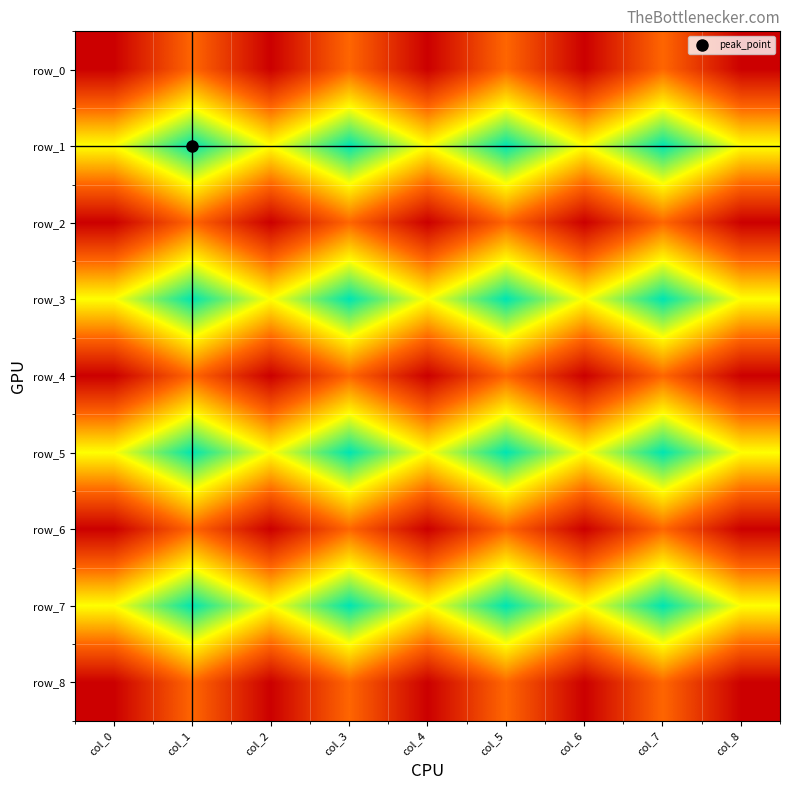

At which category is the sum across all series the highest?

col_1